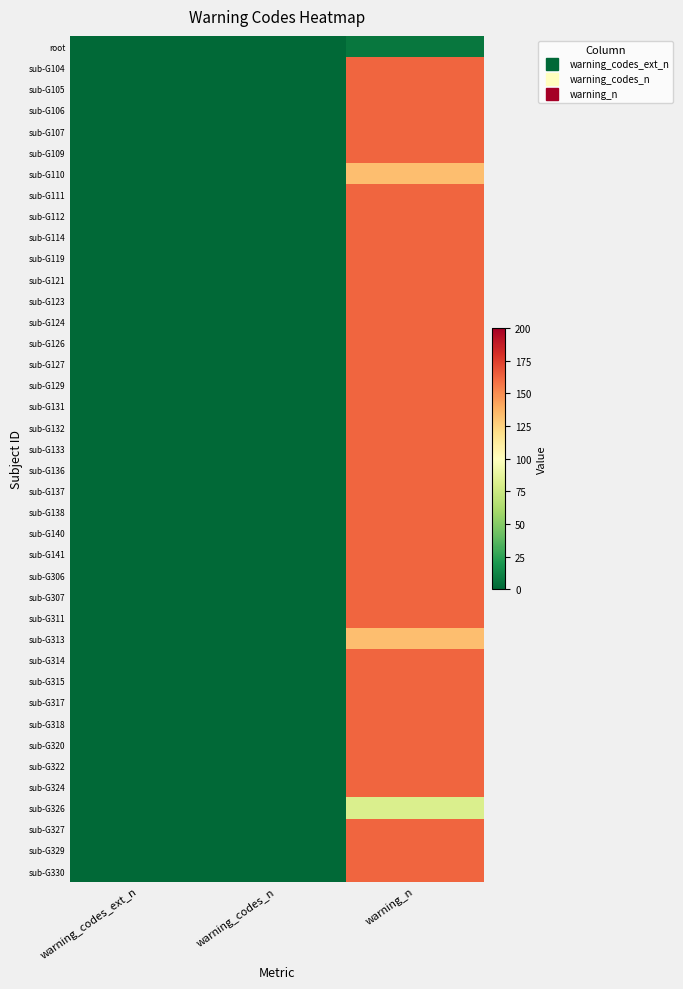

At which category does the chart reach its minimum across all series?

warning_codes_ext_n